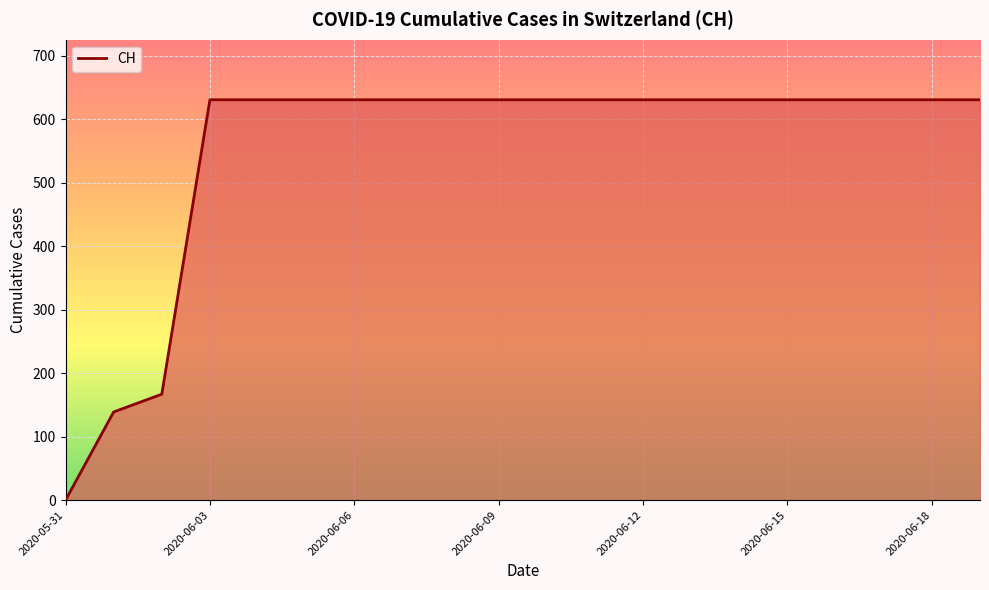

How many lines are shown in the chart?

1